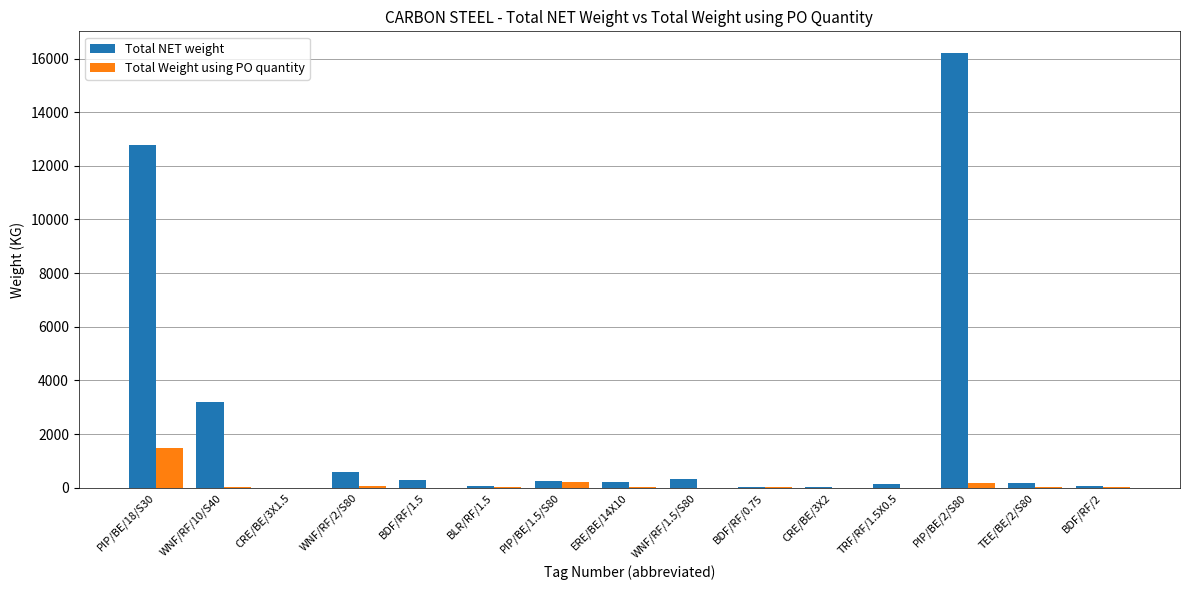

The value of Total NET weight at BDF/RF/2 is 45.6. True or false?

True